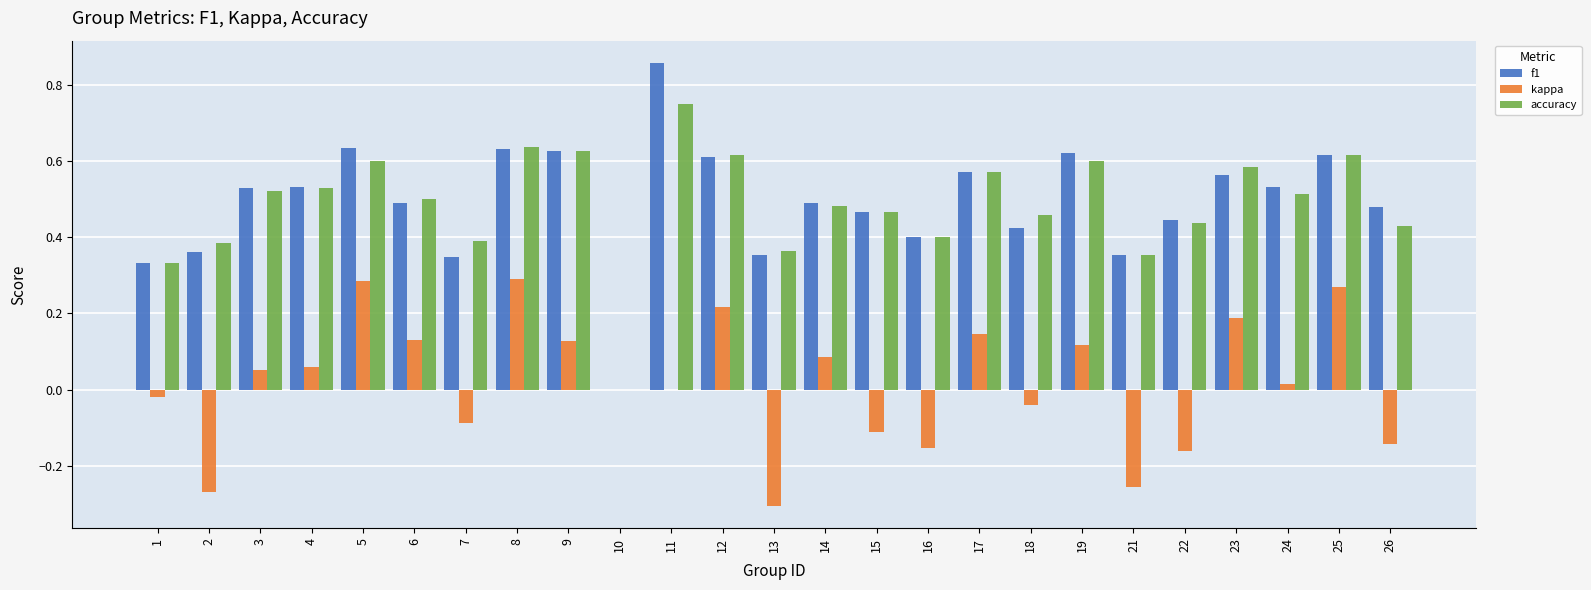

The f1 series shows 0.6 at 23. True or false?

True